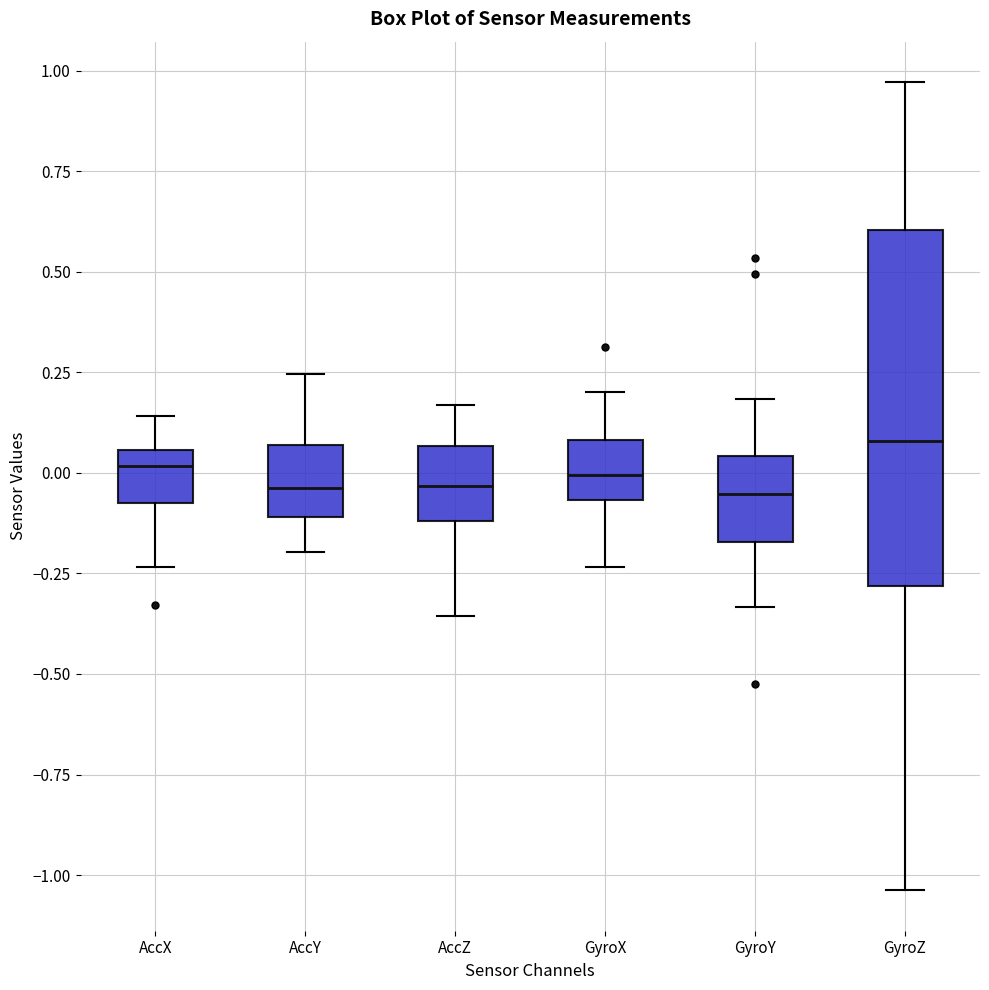

Reading left to right, read every box against the y-axis: the position of its median line, the range the box covers, and the ends of its whiskers. The values are not printed on the chart, so give them approximately, as read against the axis.

AccX: median 0.00, box -0.05 to 0.05, whiskers -0.25 to 0.15
AccY: median -0.05, box -0.10 to 0.05, whiskers -0.20 to 0.25
AccZ: median -0.05, box -0.10 to 0.05, whiskers -0.35 to 0.15
GyroX: median 0.00, box -0.05 to 0.10, whiskers -0.25 to 0.20
GyroY: median -0.05, box -0.15 to 0.05, whiskers -0.35 to 0.20
GyroZ: median 0.10, box -0.30 to 0.60, whiskers -1.05 to 0.95